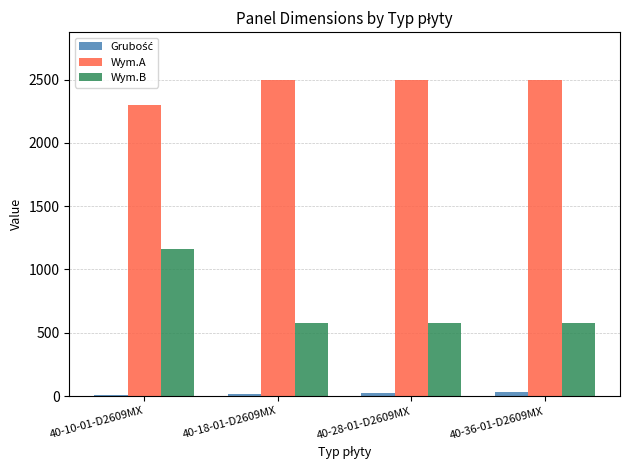

Is it true that Wym.B equals 1780 at 40-10-01-D2609MX?

False